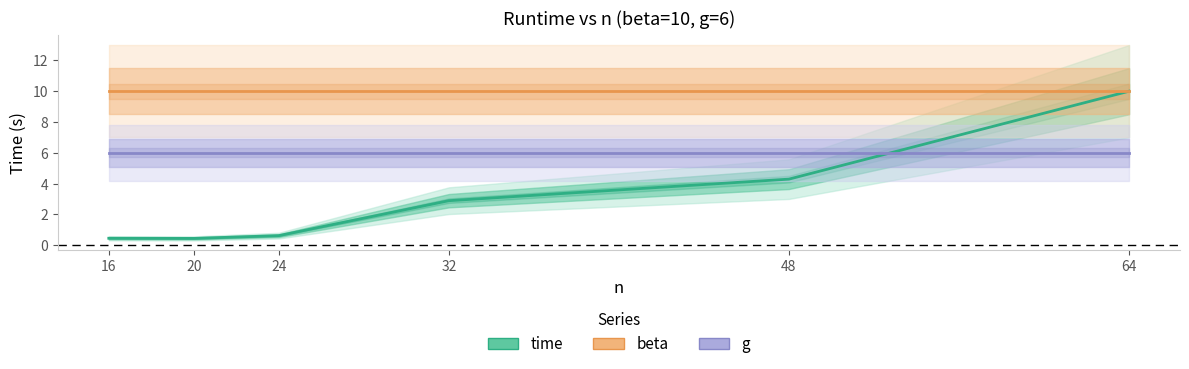

What is the difference between the time values at 32 and 24?

2.3